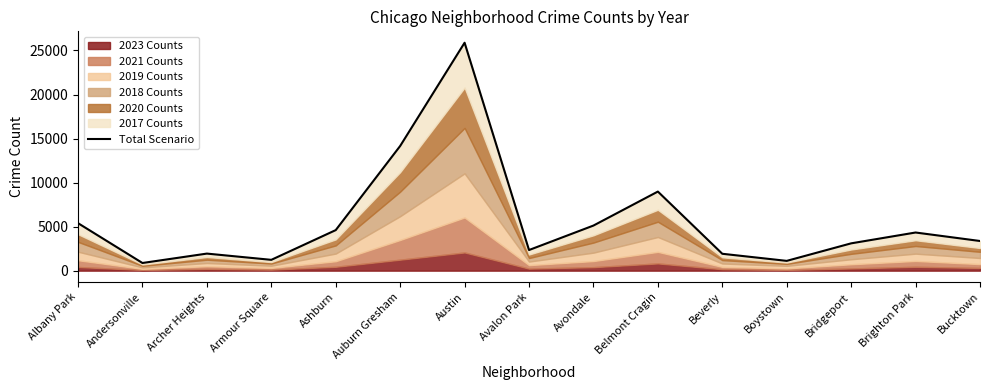

Where is the data nearest to the value 13375?

Auburn Gresham